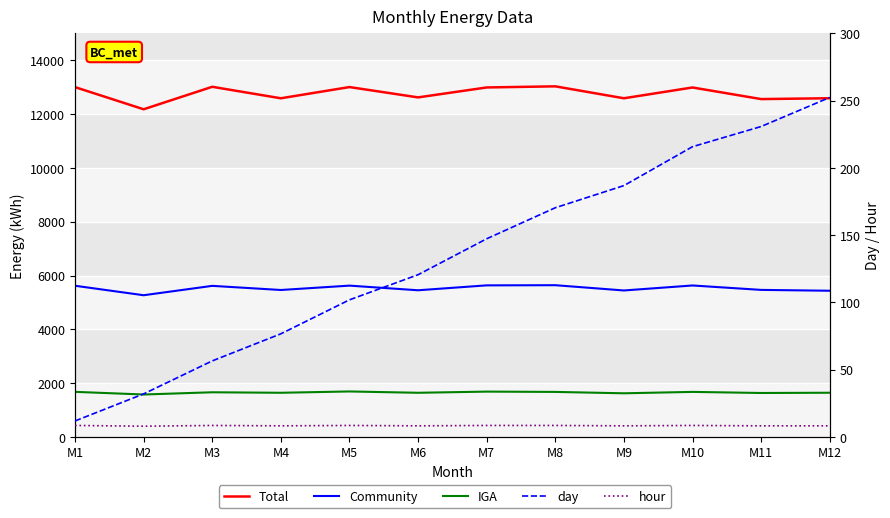

At M6, list the series in order from largest to smallest.

Total, Community, IGA, day, hour